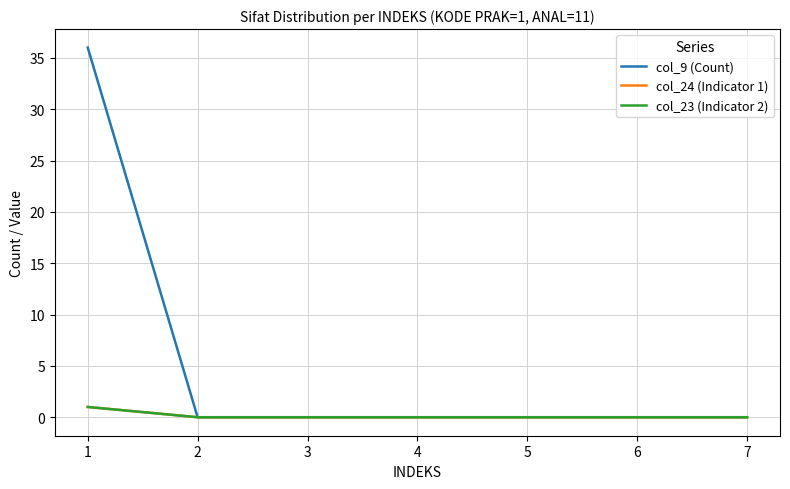

Does the chart display data point markers on the line(s)?

No